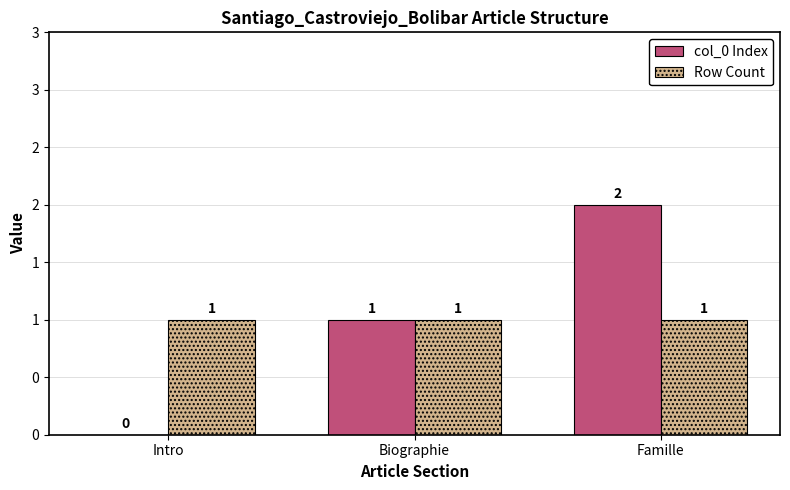

At which label does Row Count reach its peak?

Intro